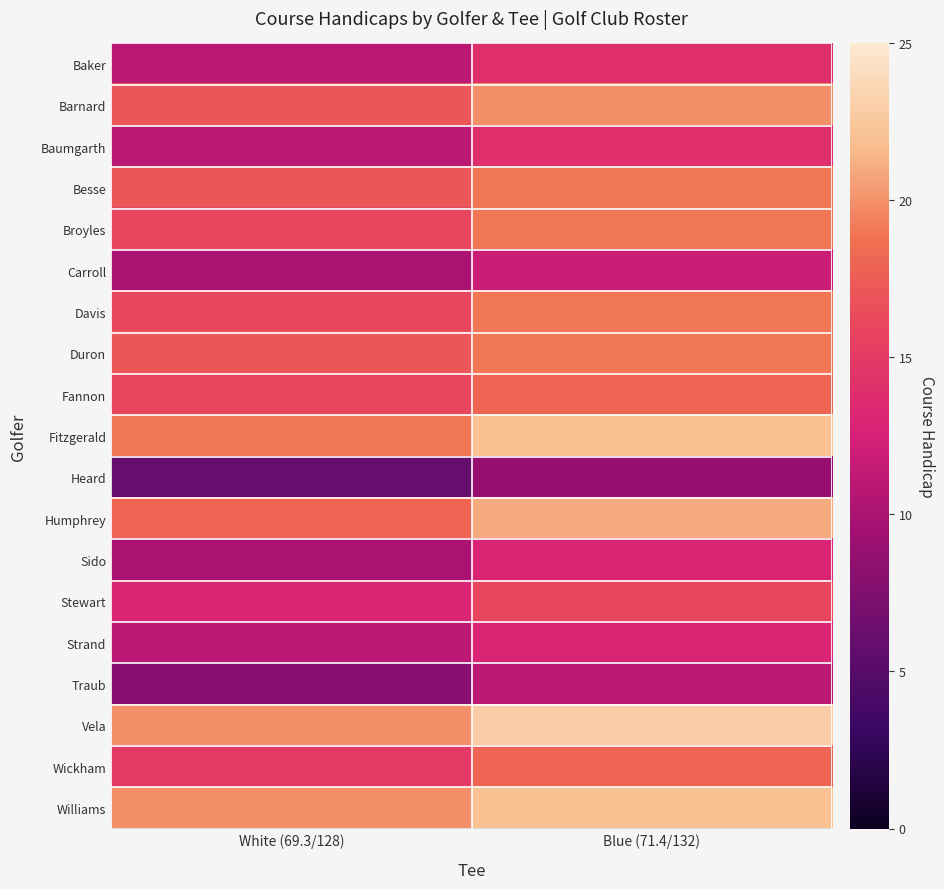

What is the minimum value shown in the chart?

6